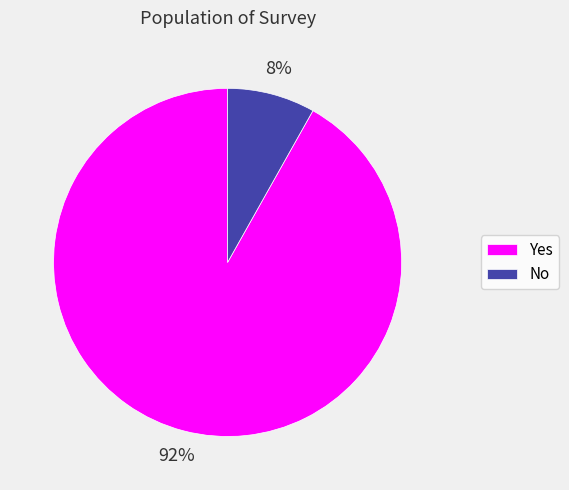

Is the sum of Yes and No greater than half?

Yes